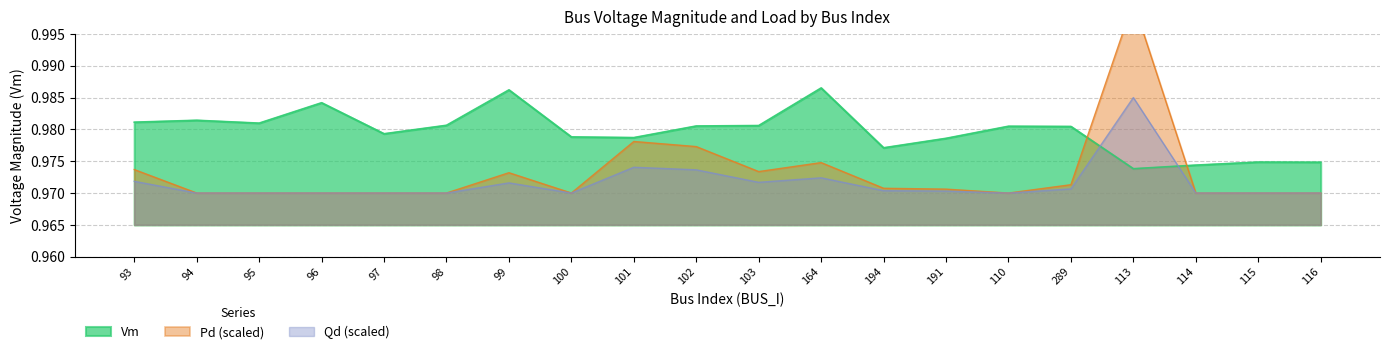

Which has a higher value, 115 or 113?

115